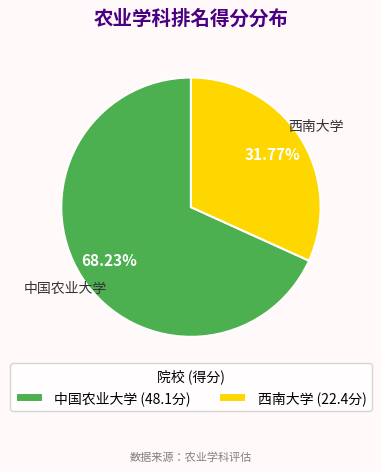

Is 中国农业大学 the majority of the pie?

Yes